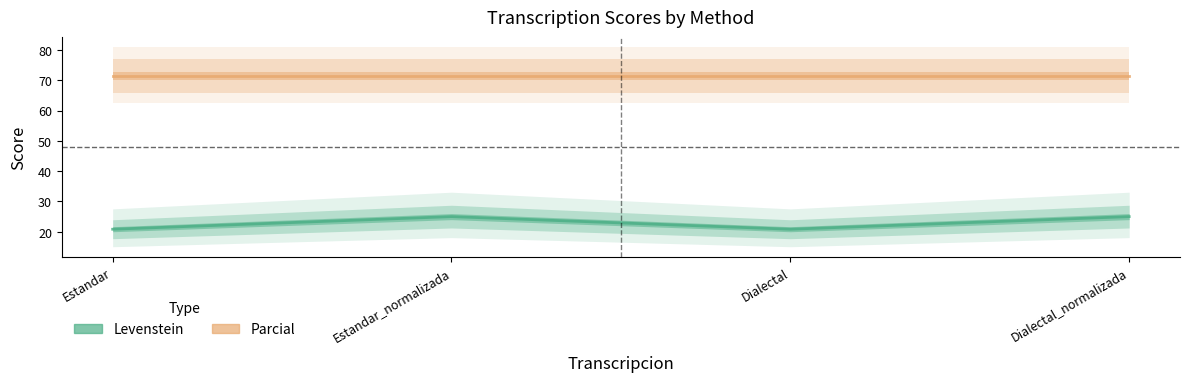

How many Levenstein values are between 20 and 25?

4